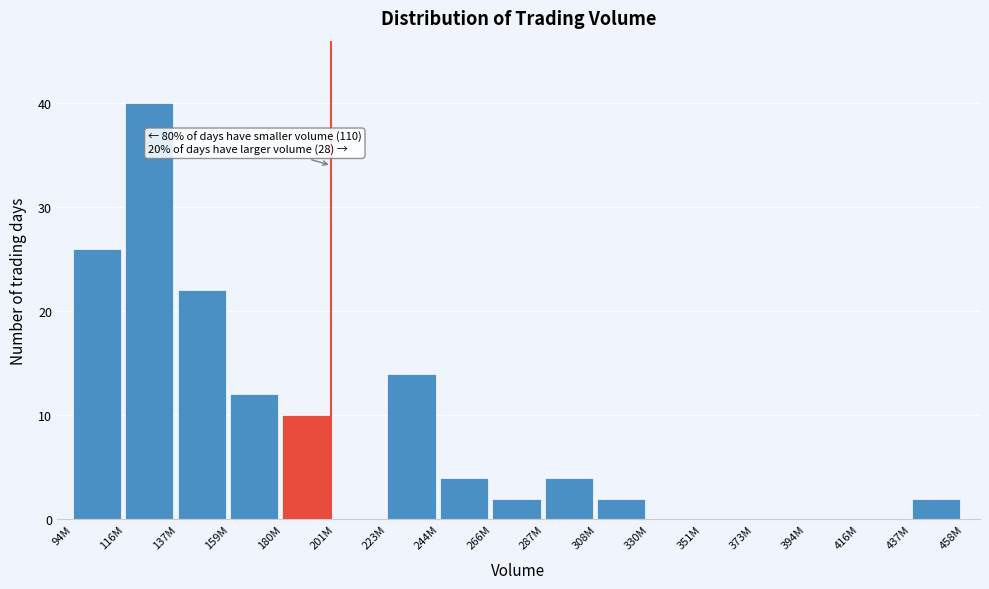

Reading right to left, list all the values displayed in this chart.

437M=2	416M=0	394M=0	373M=0	351M=0	330M=0	308M=2	287M=4	266M=2	244M=4	223M=14	201M=0	180M=10	159M=12	137M=22	116M=40	94M=26